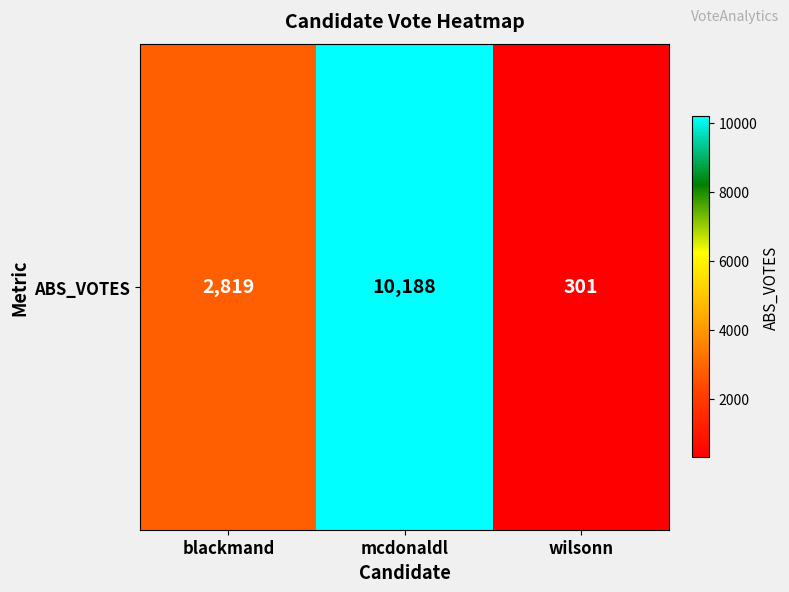

What is the average value?

4436